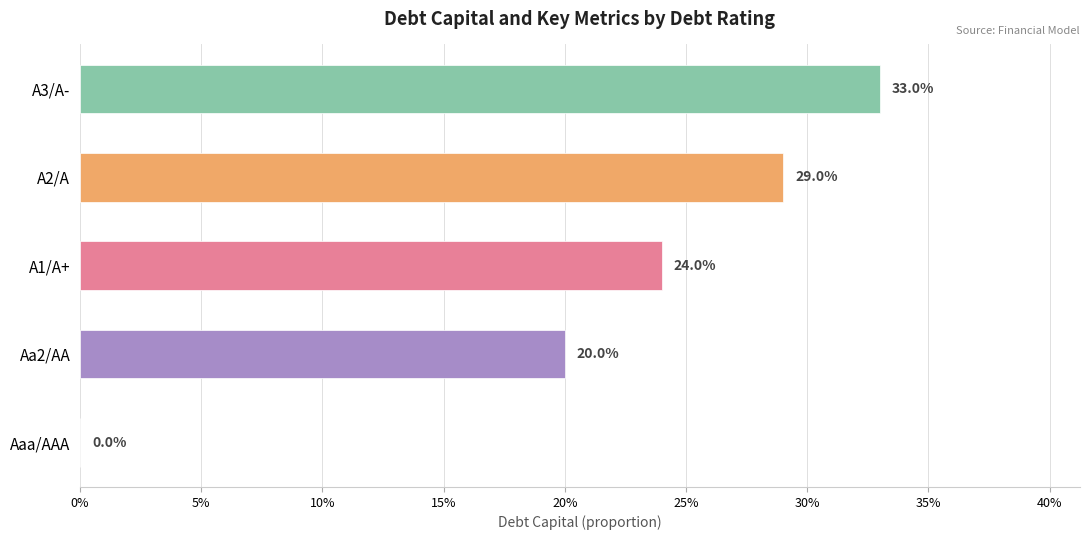

How many values are between 0 and 1?

5